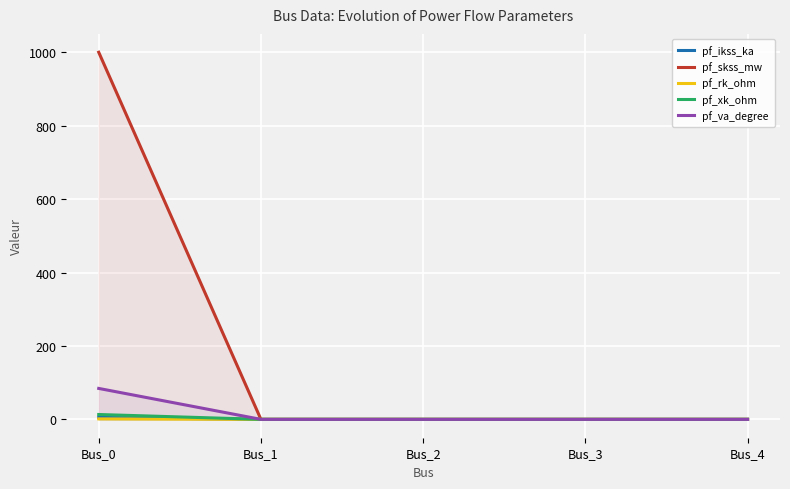

What is the maximum value shown in the chart?

1000.0